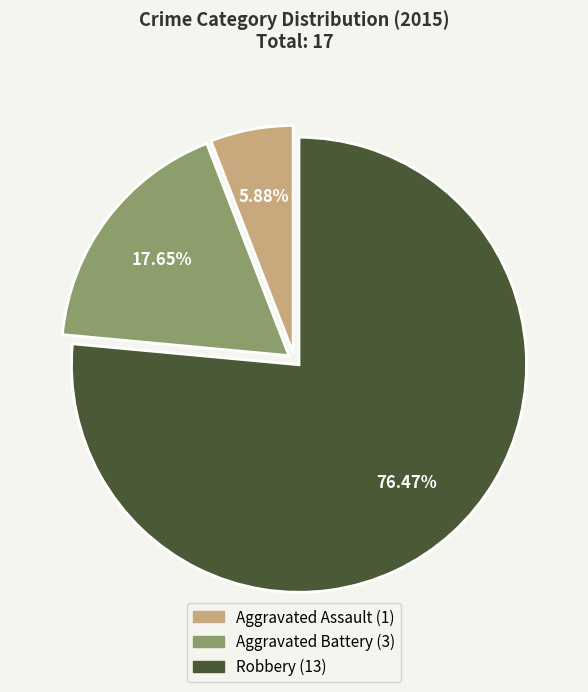

What percentage is the Aggravated Assault slice, to the nearest percent?

6%